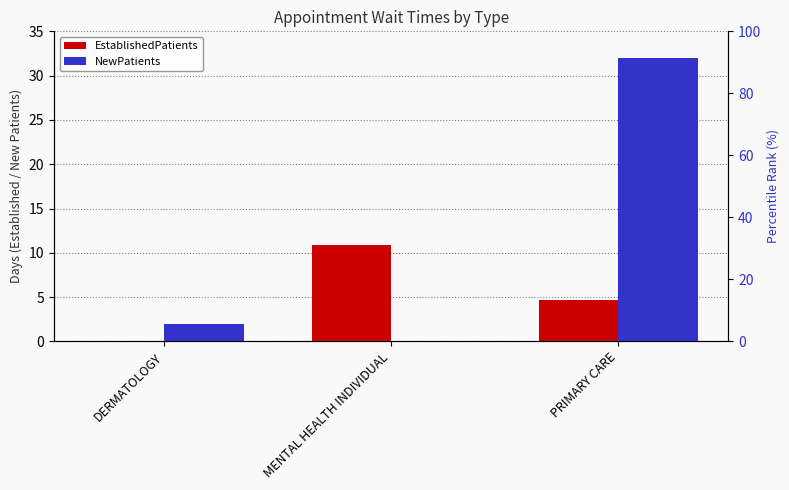

What is the maximum value shown in the chart?

32.0